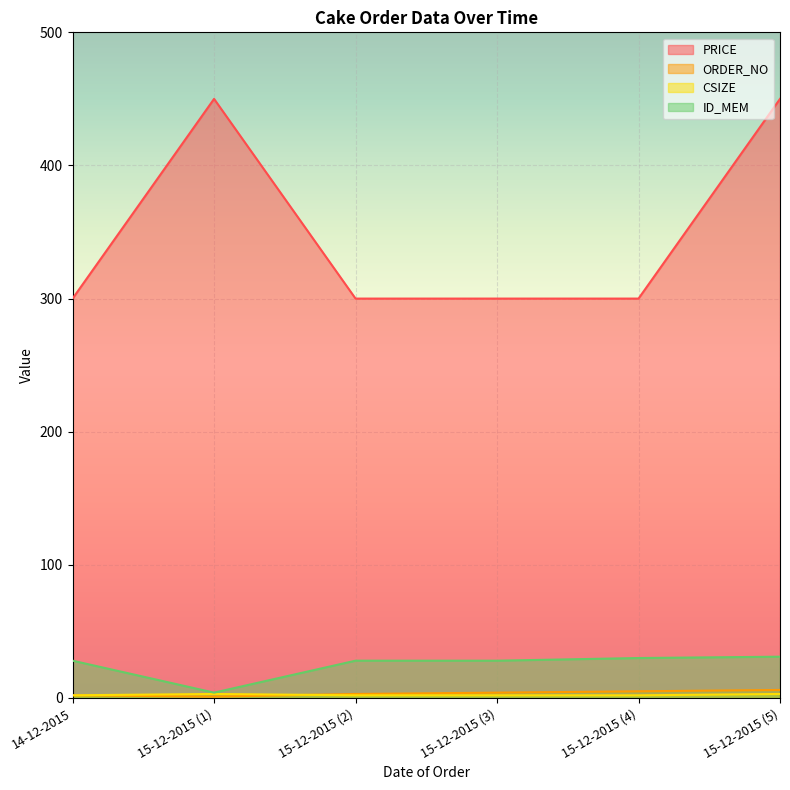

True or false: ORDER_NO and PRICE intersect in this chart.

False